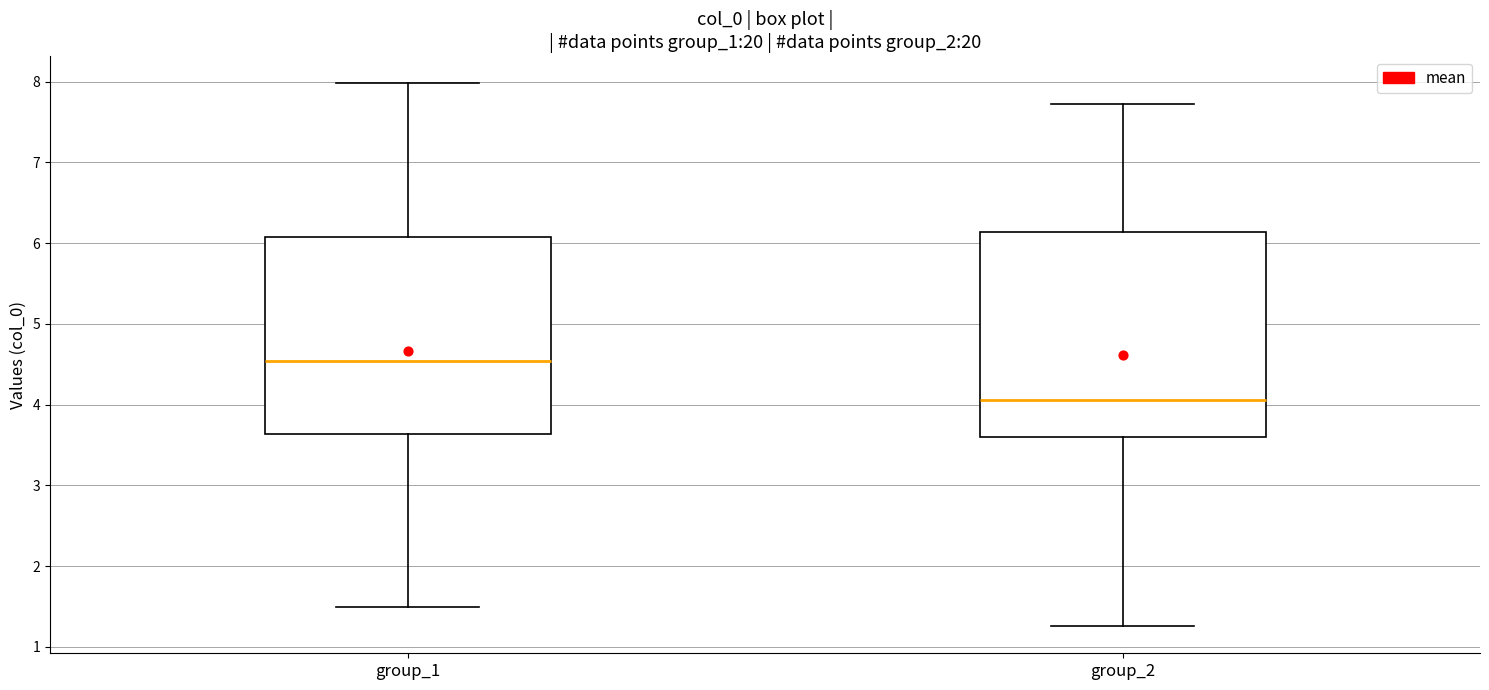

Reading left to right, read every box against the y-axis: the position of its median line, the range the box covers, and the ends of its whiskers. The values are not printed on the chart, so give them approximately, as read against the axis.

group_1: median 4.5, box 3.6 to 6.1, whiskers 1.5 to 8.0
group_2: median 4.1, box 3.6 to 6.1, whiskers 1.3 to 7.7